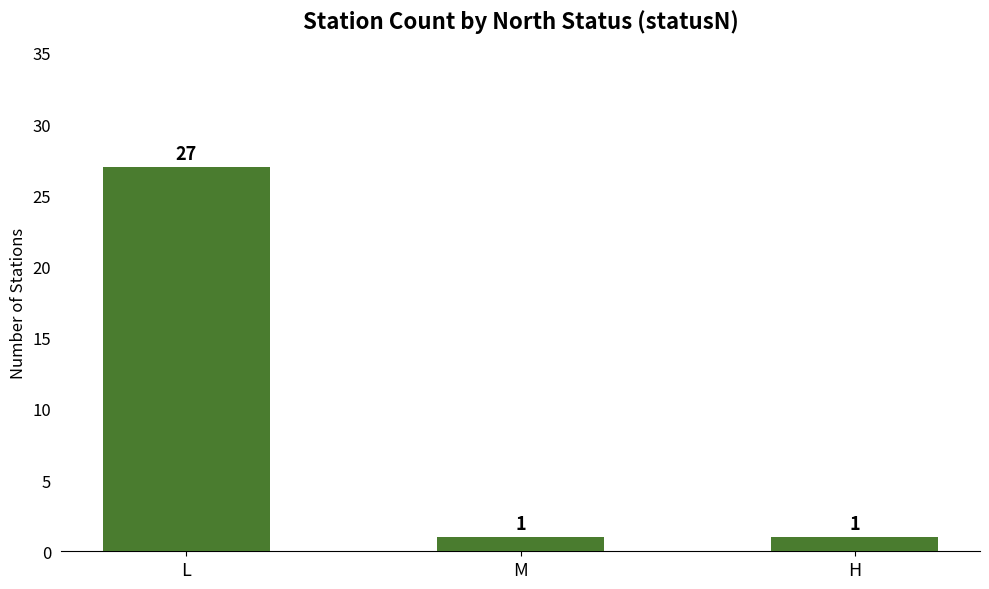

What position from the left is M?

2